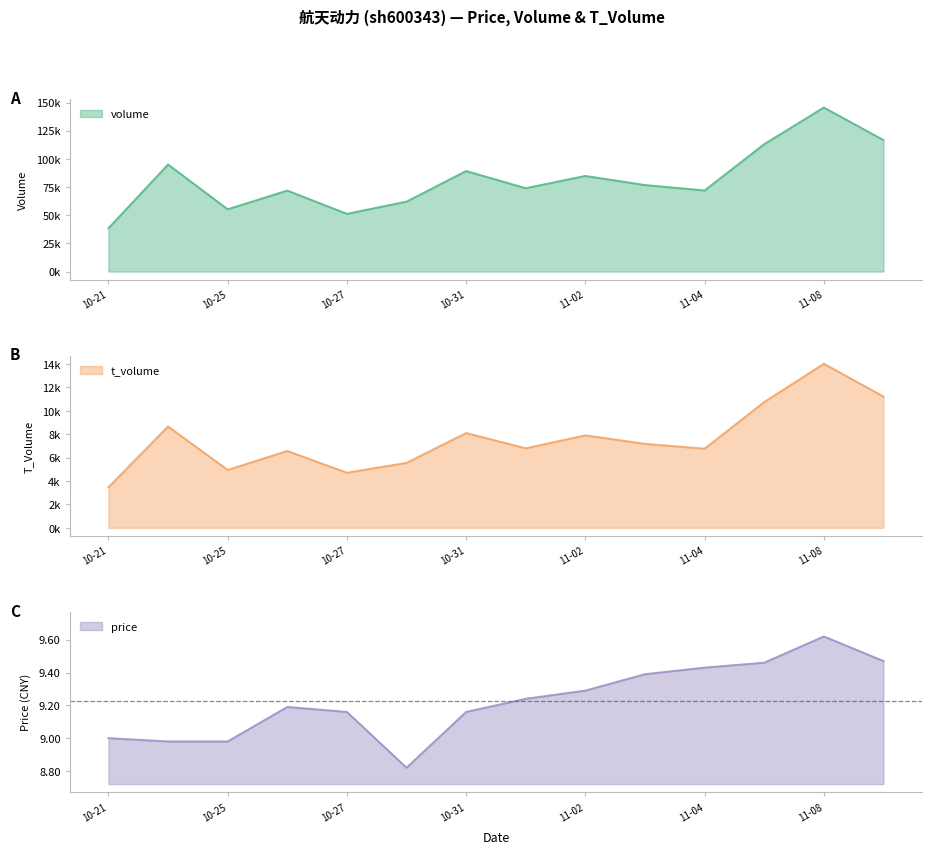

True or false: volume and price intersect in this chart.

False